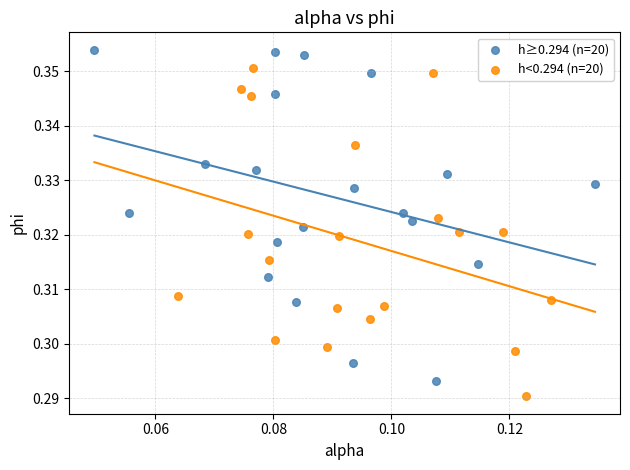

What are all the series names shown in the legend?

h≥0.294 (n=20), h<0.294 (n=20)